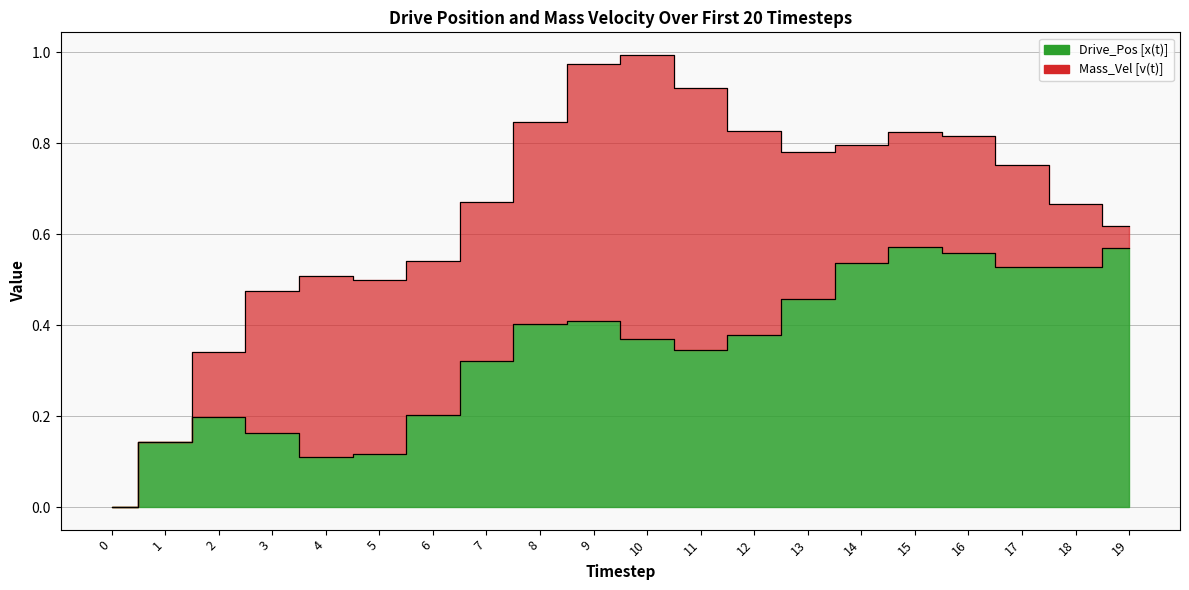

How many values are between 0 and 1?

20